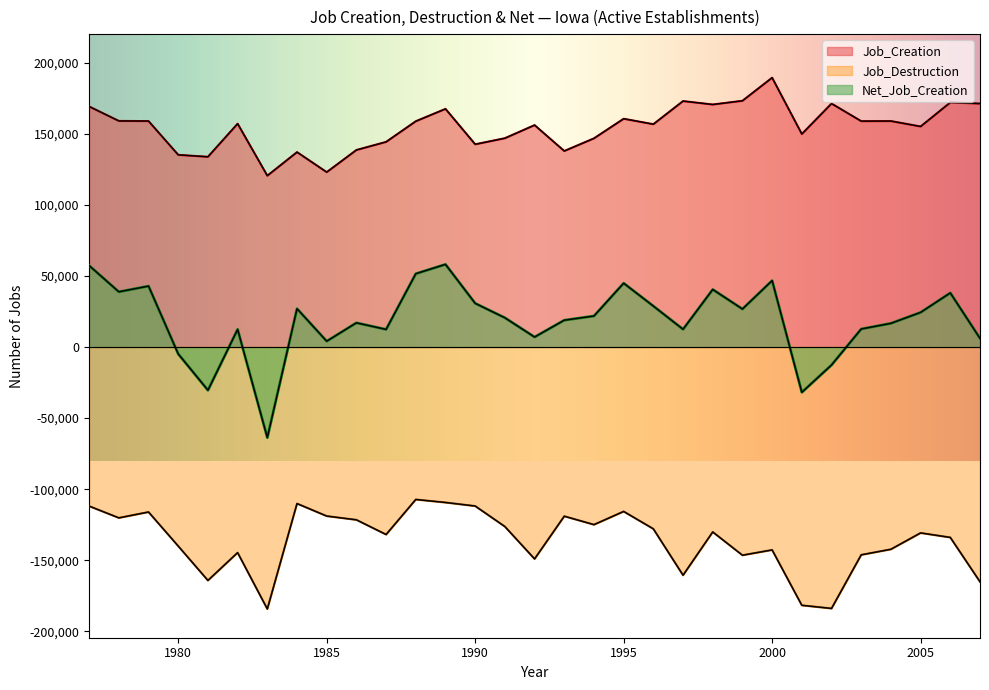

The Job_Creation series shows 45907 at 2007. True or false?

False